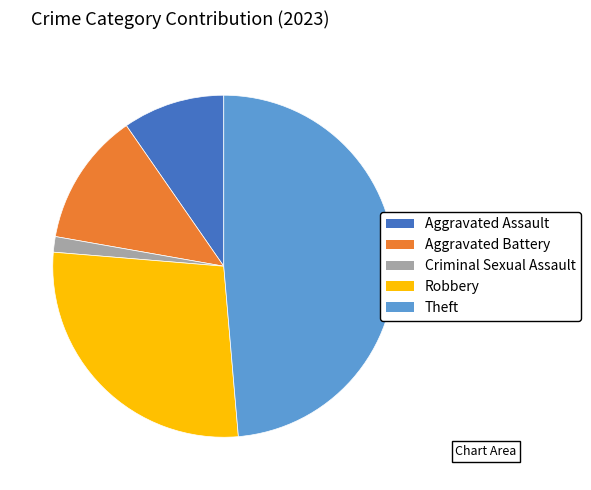

True or false: Aggravated Assault accounts for 1% of the total.

False